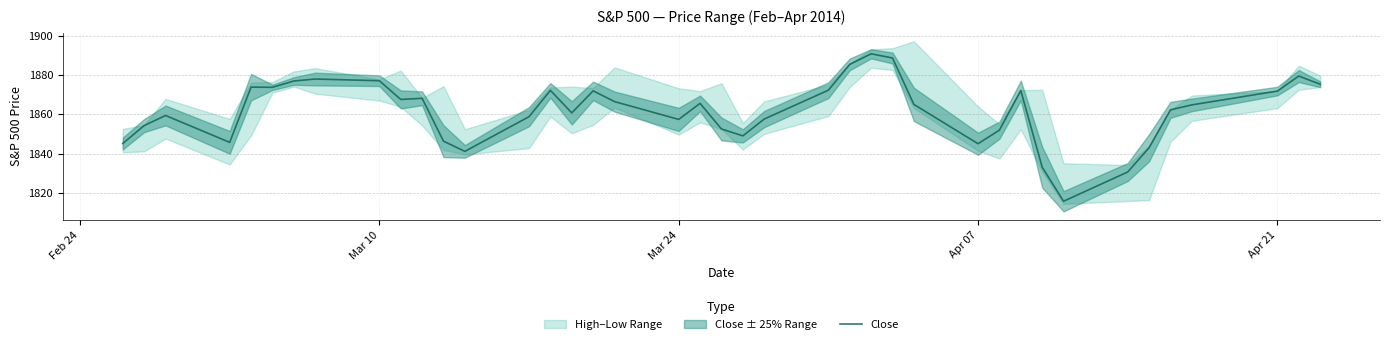

What is the minimum value for Close?

1815.7